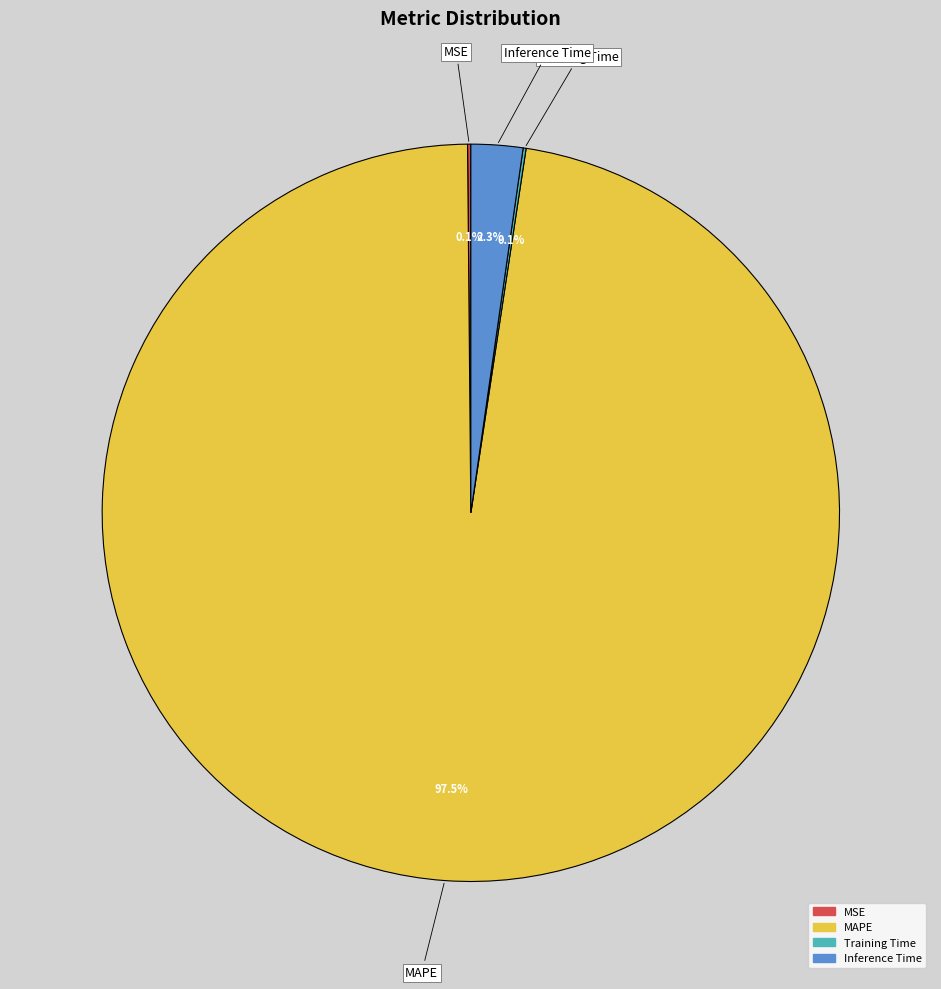

Between Inference Time and MAPE, which is larger?

MAPE